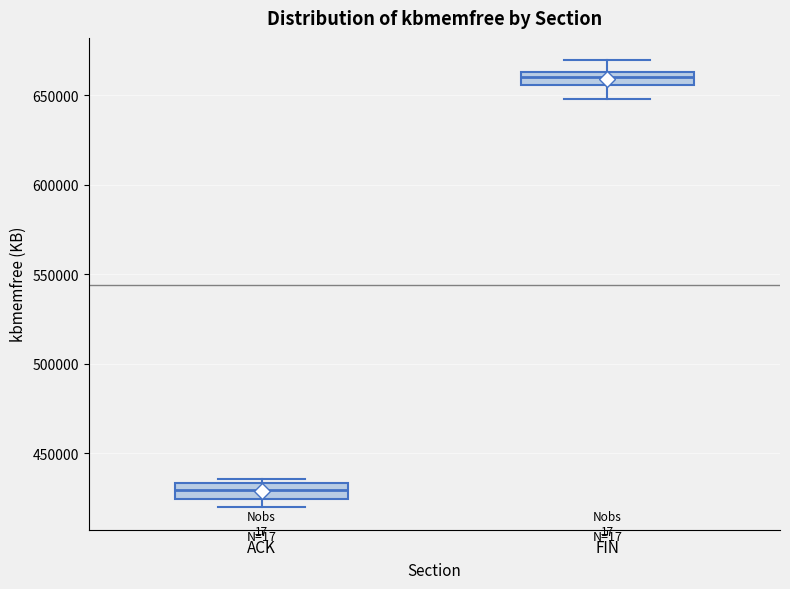

Where is the lower edge of the box for FIN on the y-axis? The values are not printed on the chart, so give them approximately, as read against the axis.

655000